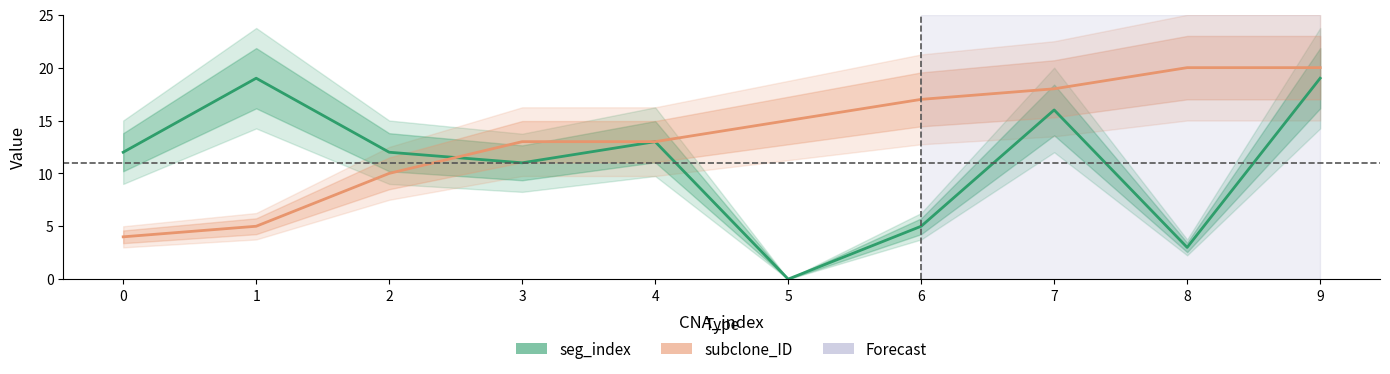

At how many categories does at least one series exceed 2?

10